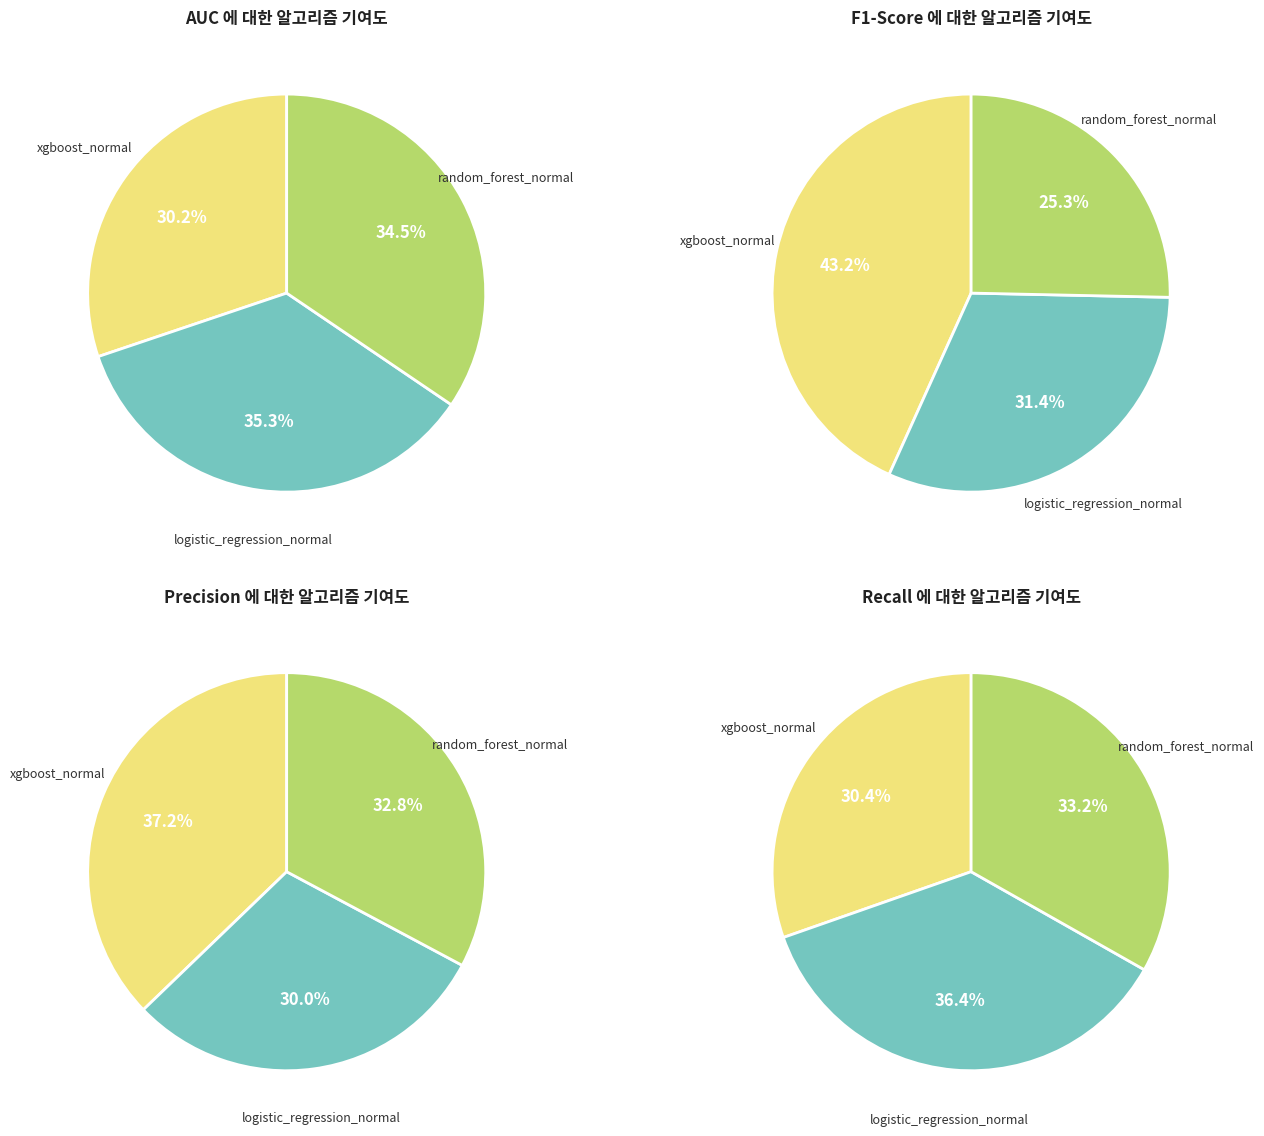

Does Test 3 represent more than half of the total?

No